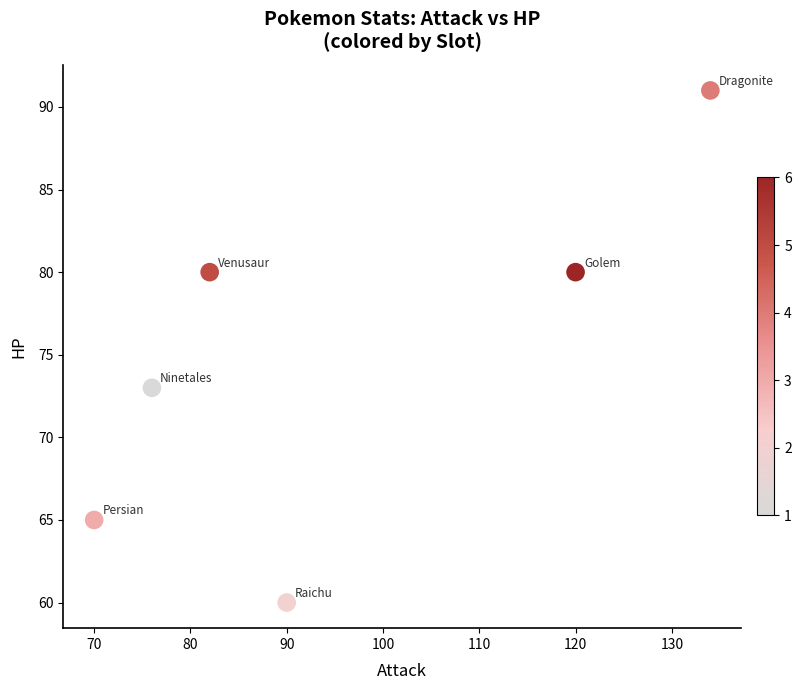

What Y value in the scatter plot is closest to 75?

73